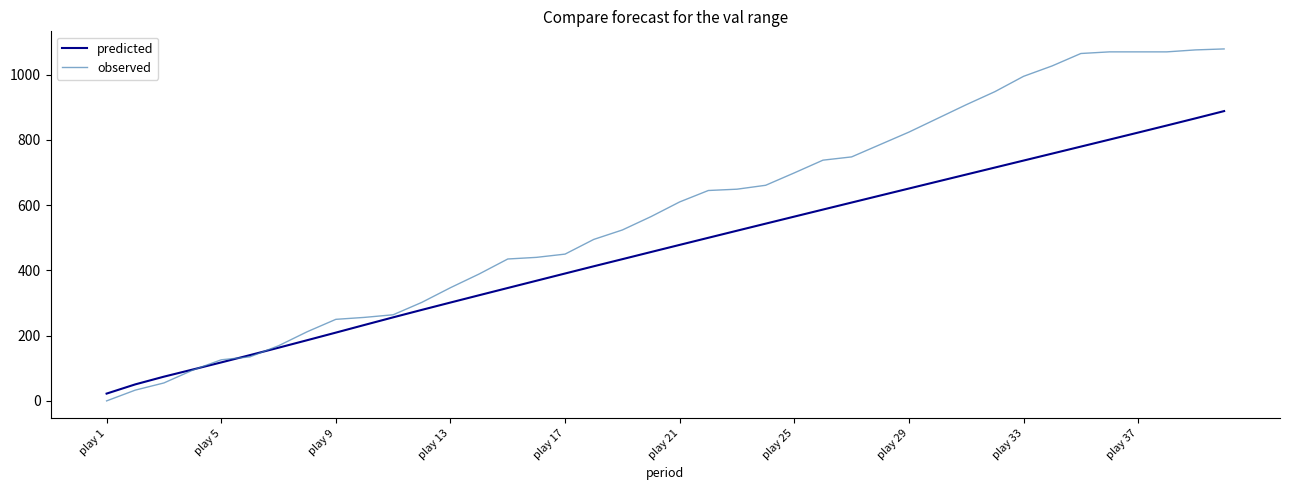

Which series has the largest range (max minus min)?

observed